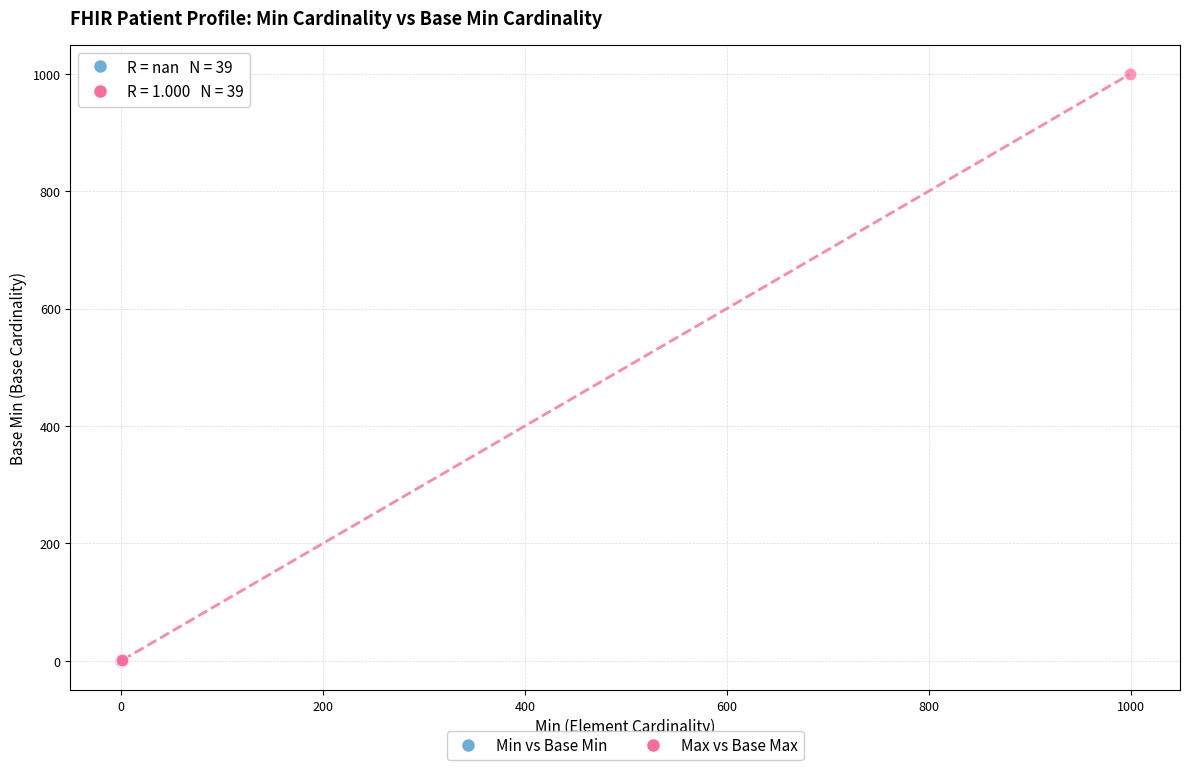

Which series contains the highest Y value?

Max vs Base Max